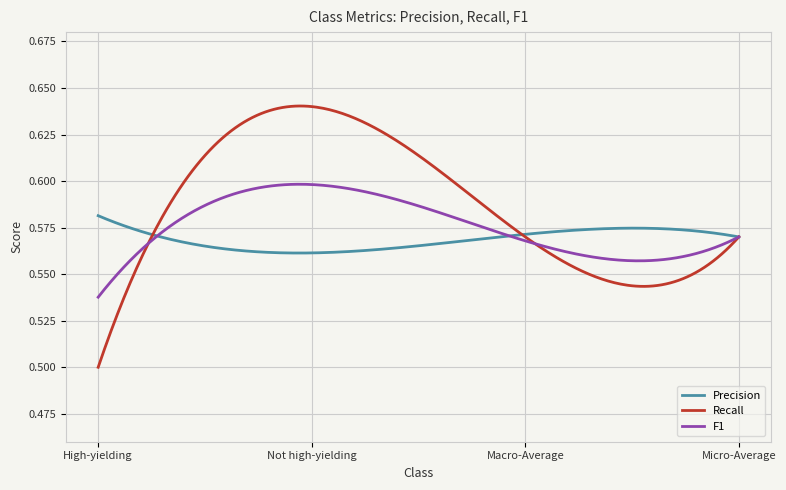

Which series has the largest range (max minus min)?

Recall